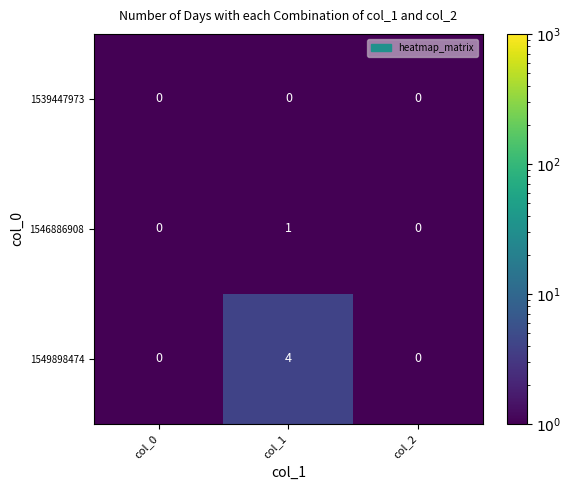

The 1549898474 series shows 0 at col_0. True or false?

True